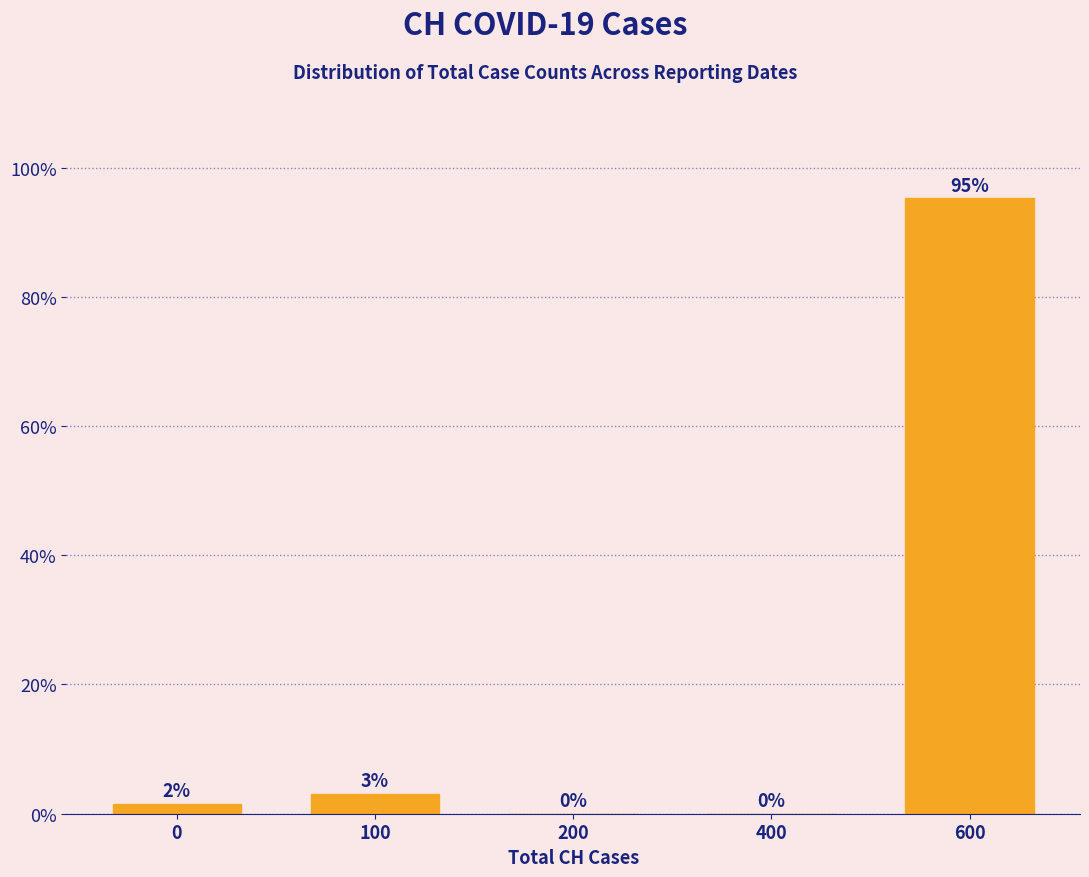

The value at 400 is 0.0. True or false?

True